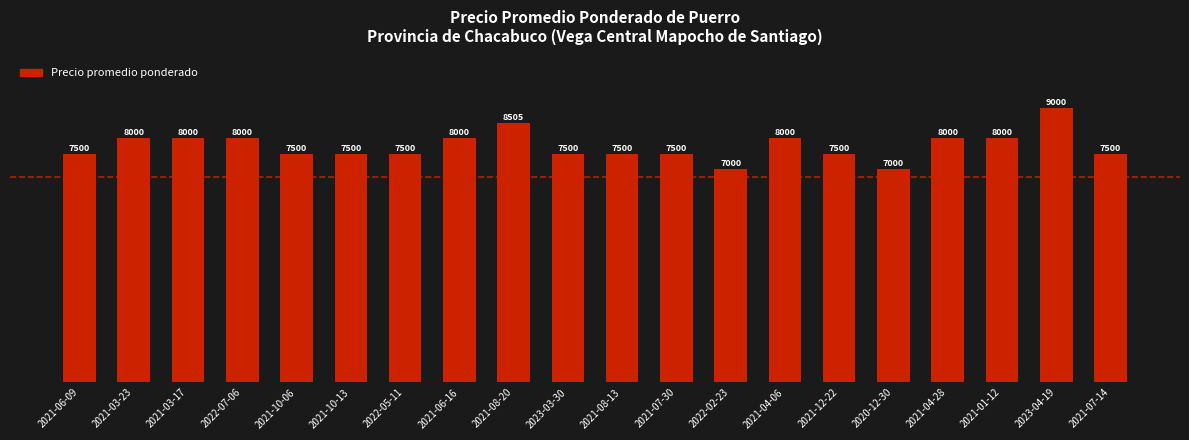

What is the sum of the values at 2021-12-22 and 2021-10-13?

15000